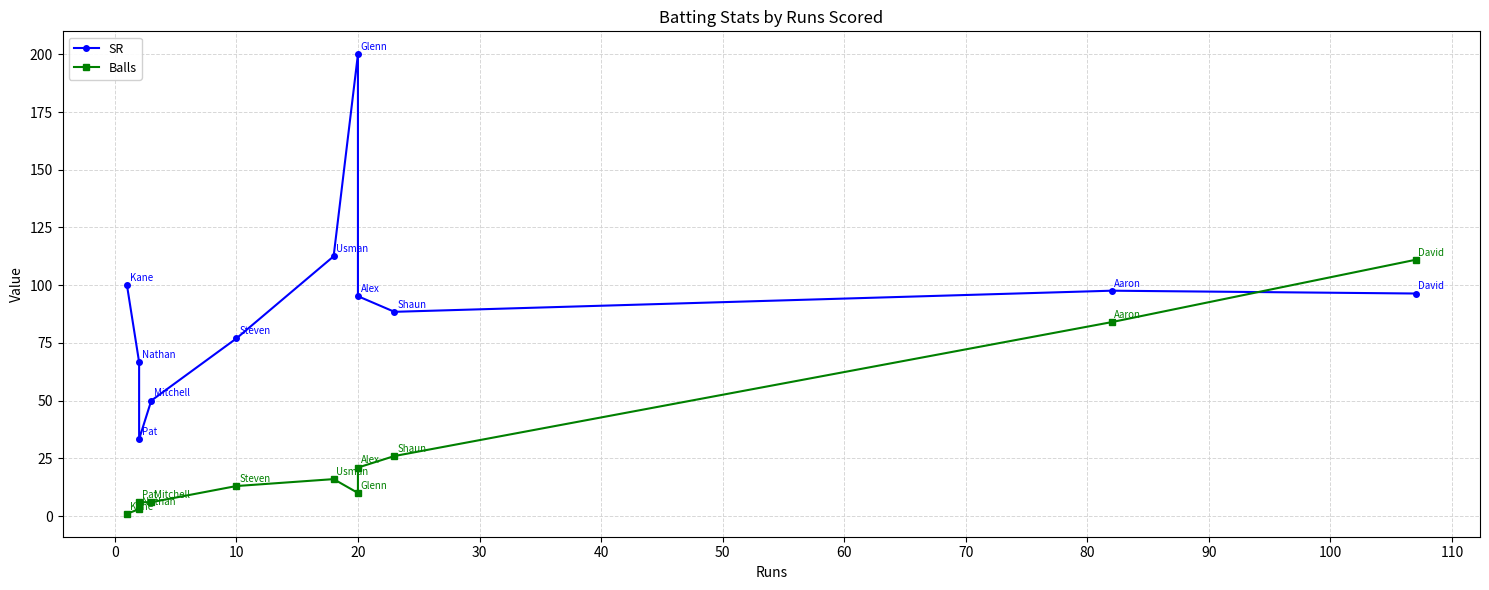

The SR series shows 135.4 at −10. True or false?

False